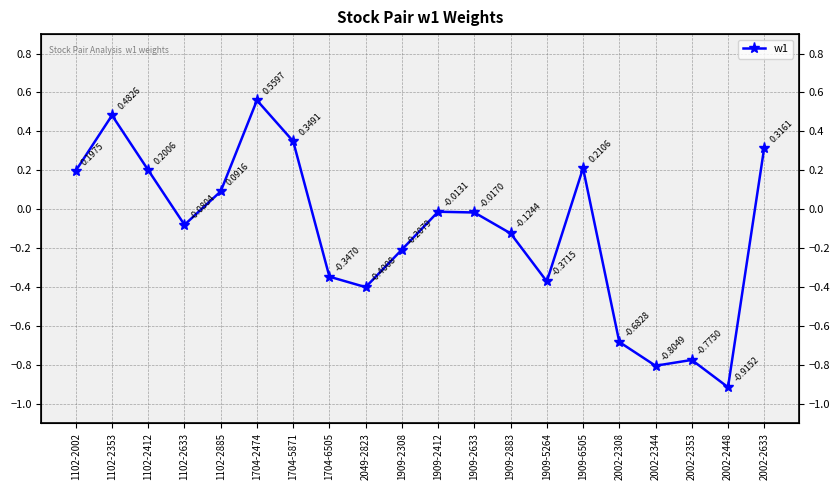

Reading left to right, extract all data points from this chart.

1102-2002=0.2	1102-2353=0.5	1102-2412=0.2	1102-2633=-0.1	1102-2885=0.1	1704-2474=0.6	1704-5871=0.3	1704-6505=-0.3	2049-2823=-0.4	1909-2308=-0.2	1909-2412=-0.0	1909-2633=-0.0	1909-2883=-0.1	1909-5264=-0.4	1909-6505=0.2	2002-2308=-0.7	2002-2344=-0.8	2002-2353=-0.8	2002-2448=-0.9	2002-2633=0.3